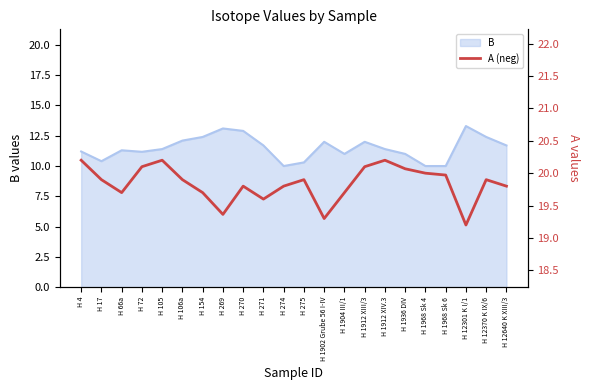

What is the value of the 21st point from the left?

19.9